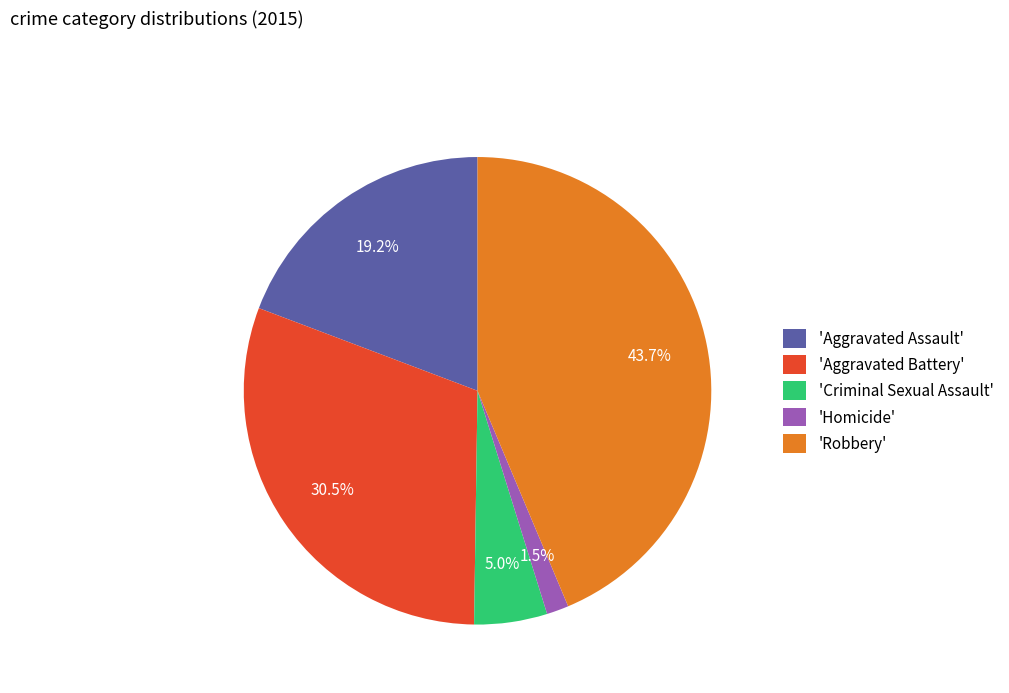

Rank the categories by value from highest to lowest.

'Robbery', 'Aggravated Battery', 'Aggravated Assault', 'Criminal Sexual Assault', 'Homicide'